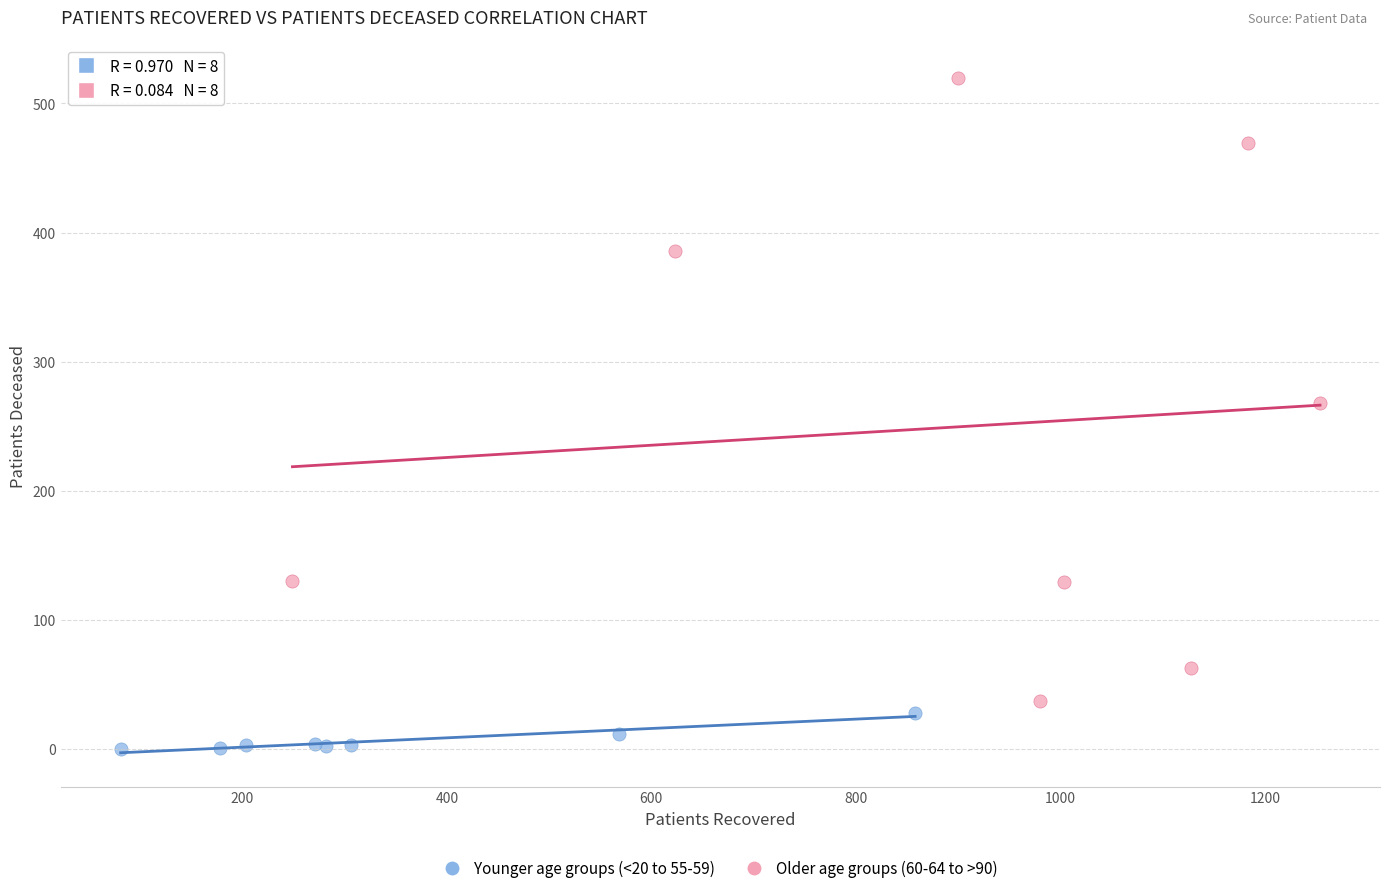

Which series reaches the maximum Y coordinate?

Older age groups (60-64 to >90)